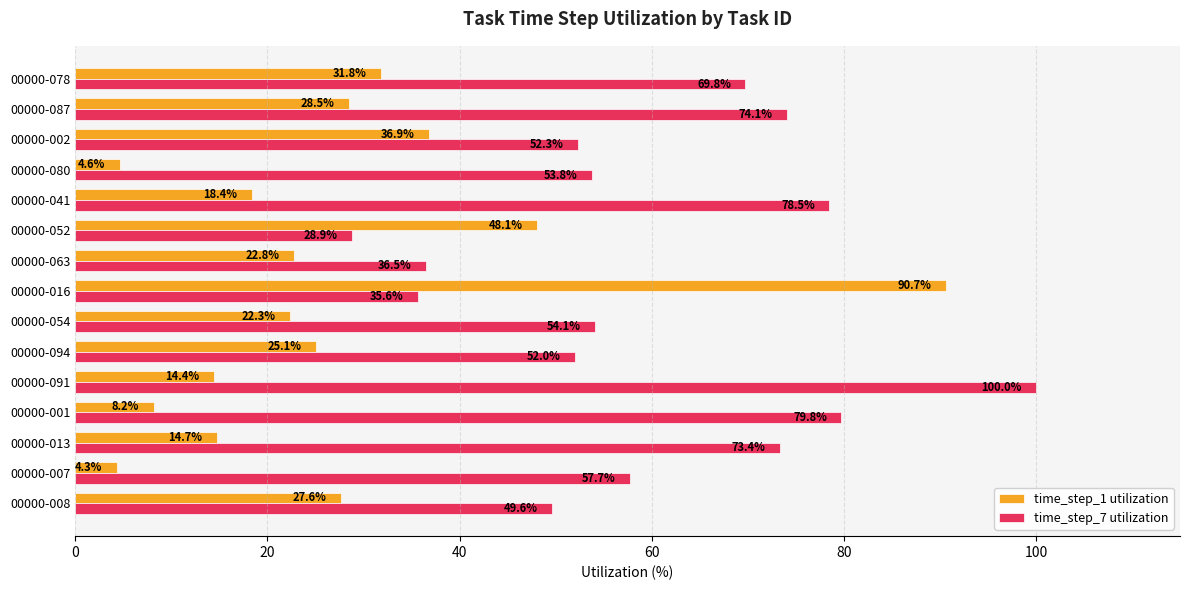

What is the sum of all time_step_1 utilization values?

398.4